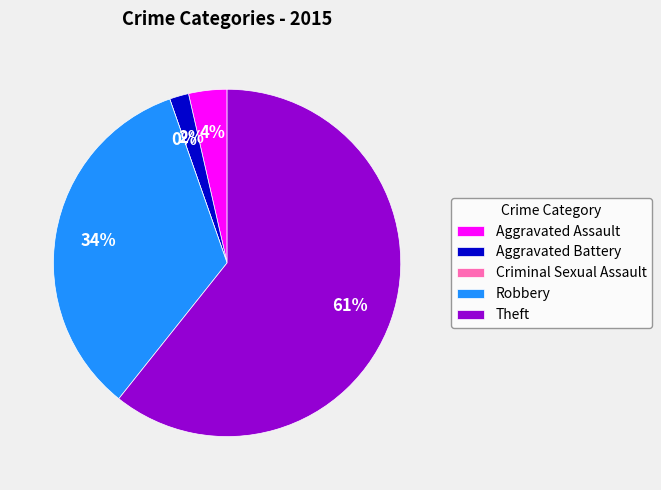

How many slices are in this pie chart?

5